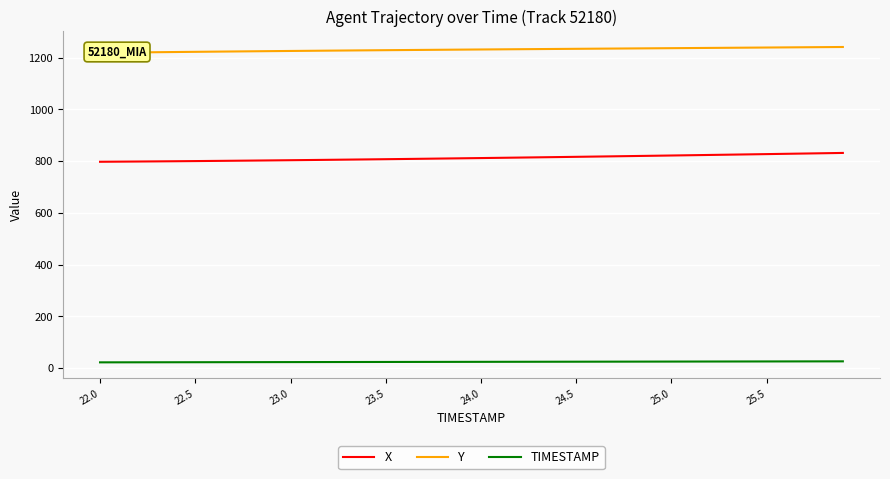

What is the highest value of the X series?

831.2